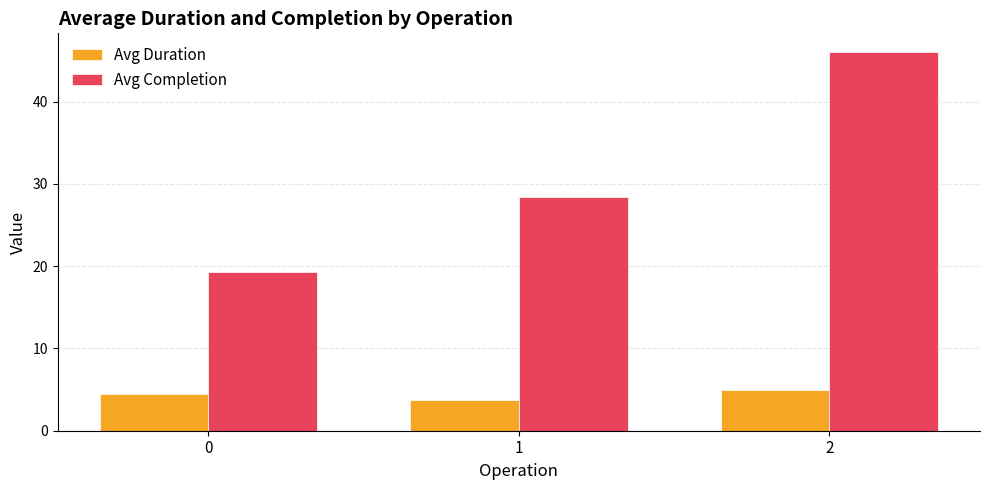

Is it true that Avg Completion equals 12.6 at 1?

False